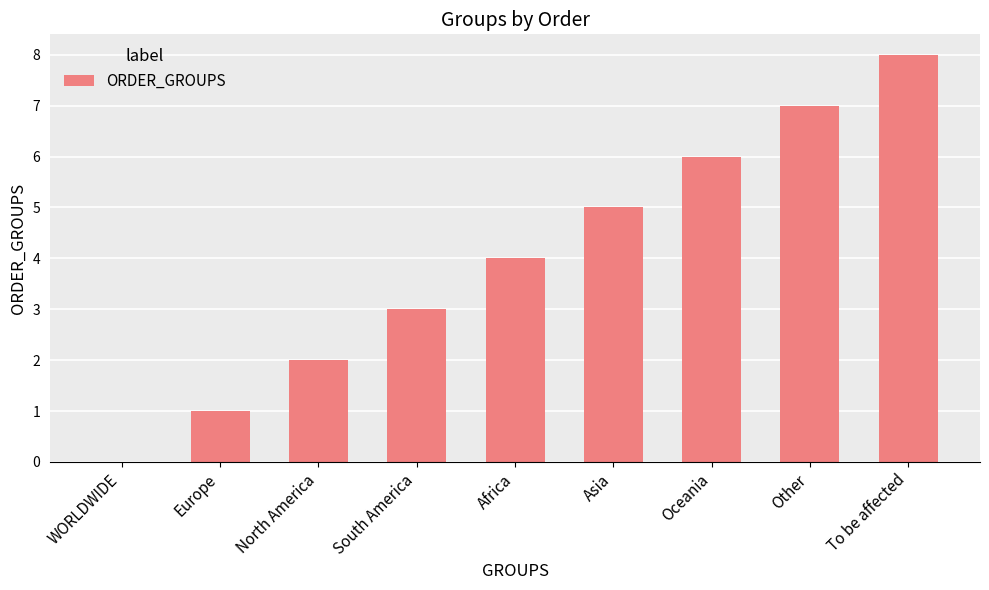

Count the number of categories in the chart.

9